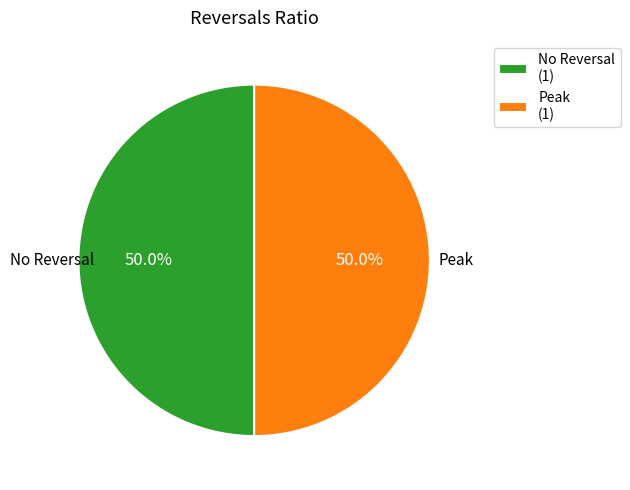

What percentage do No Reversal (1) and Peak (1) together represent?

100.0%